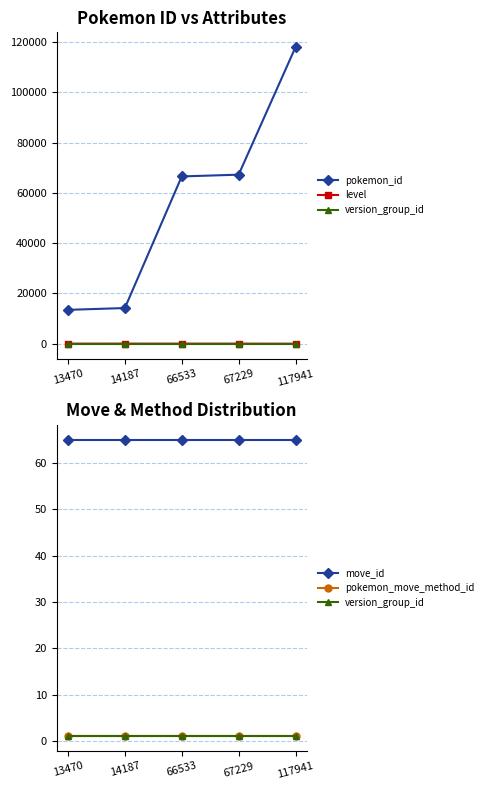

True or false: level and move_id intersect in this chart.

False